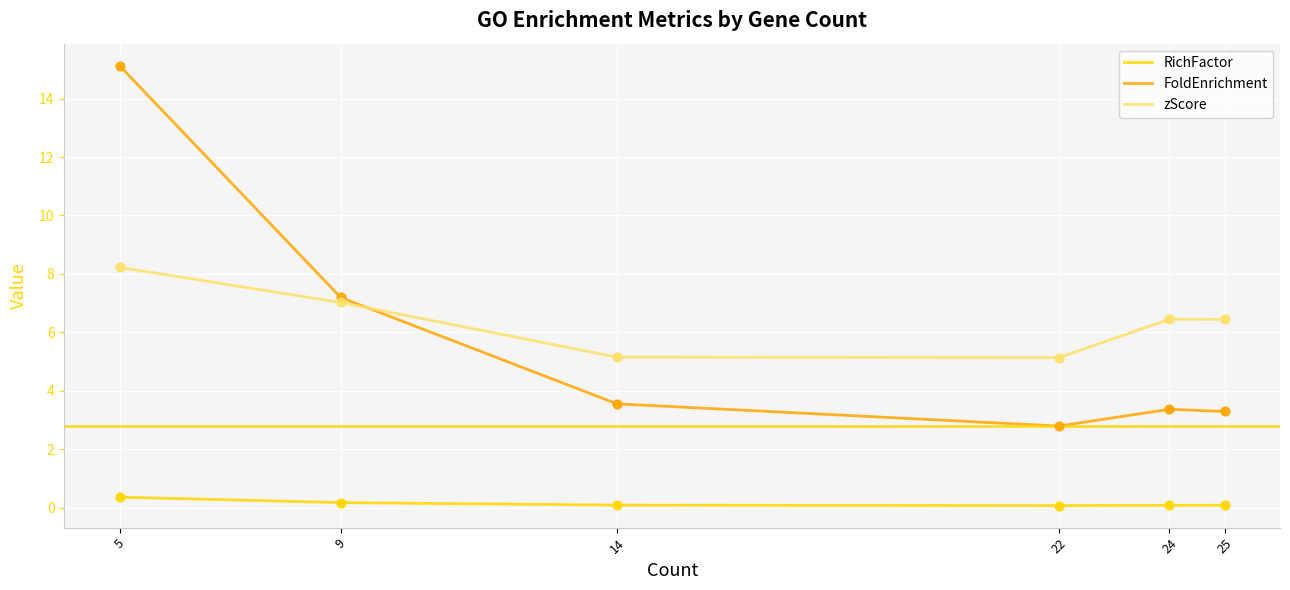

What are all the series names shown in the legend?

RichFactor, FoldEnrichment, zScore